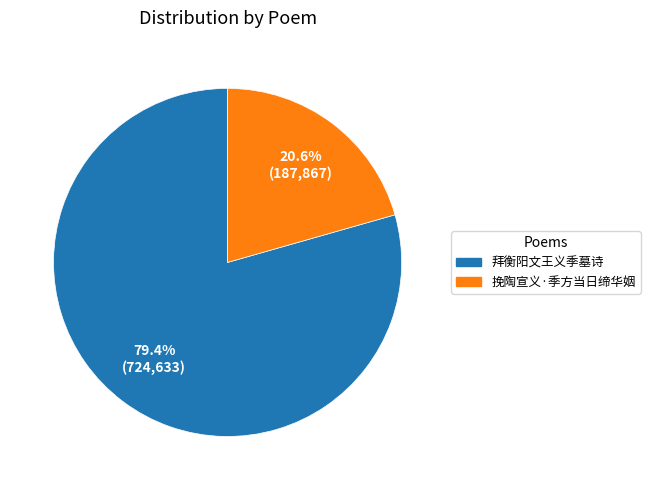

What percentage is NOT represented by 挽陶宣义·季方当日缔华姻?

79.4%